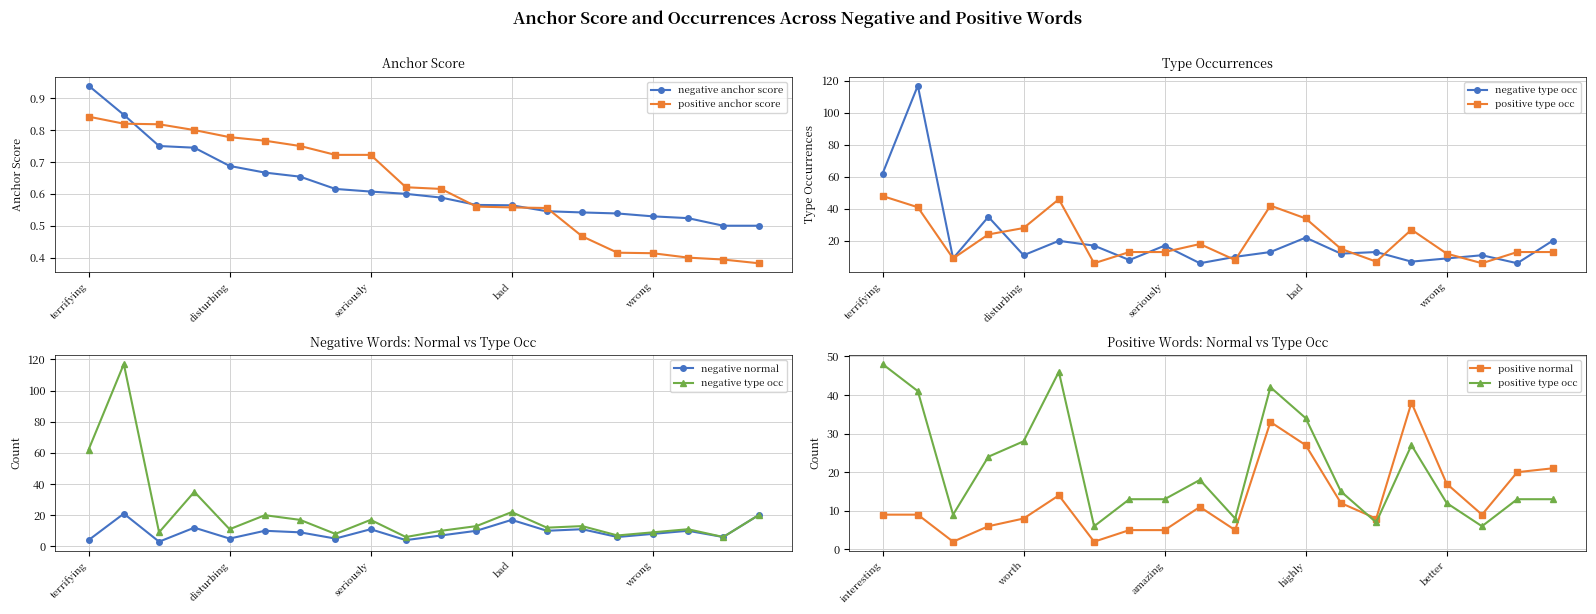

What is the highest value of the negative type occ series?

117.0